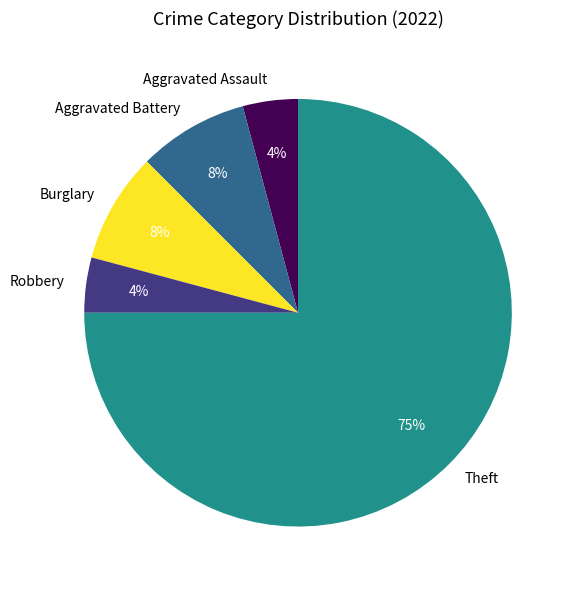

Is there any slice that represents more than half of the pie?

Yes